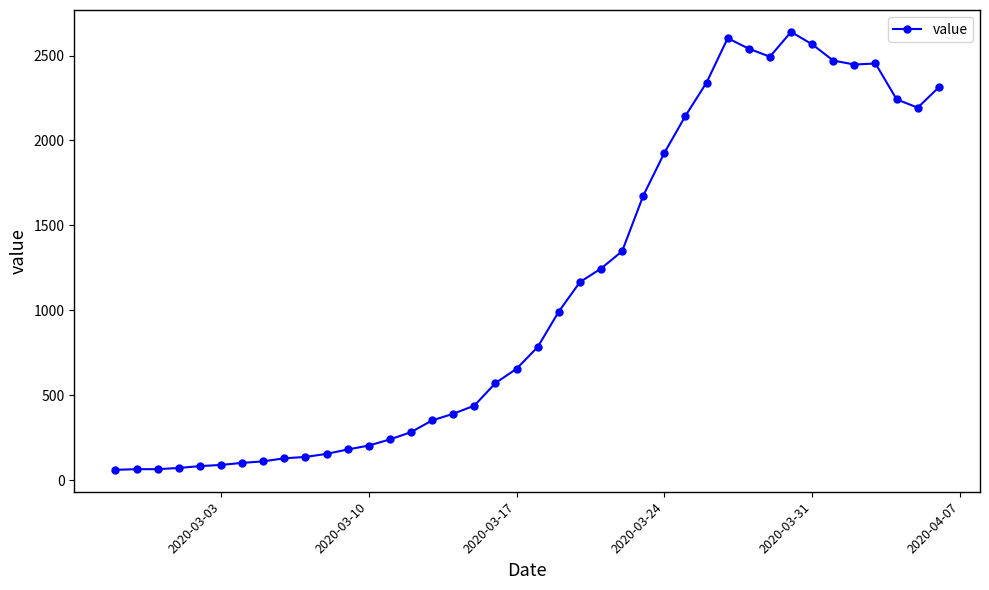

What is the average value?

1124